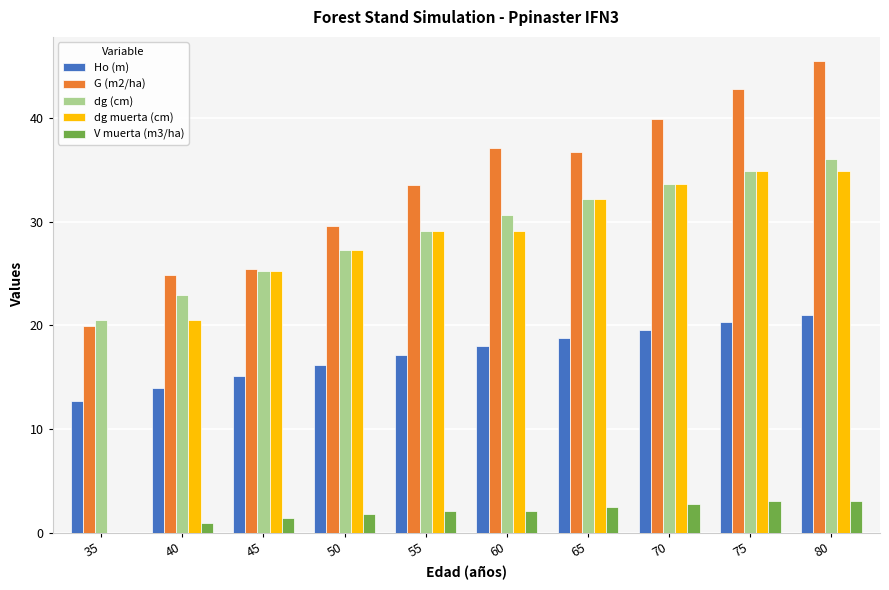

Does the chart contain stacked bars?

No